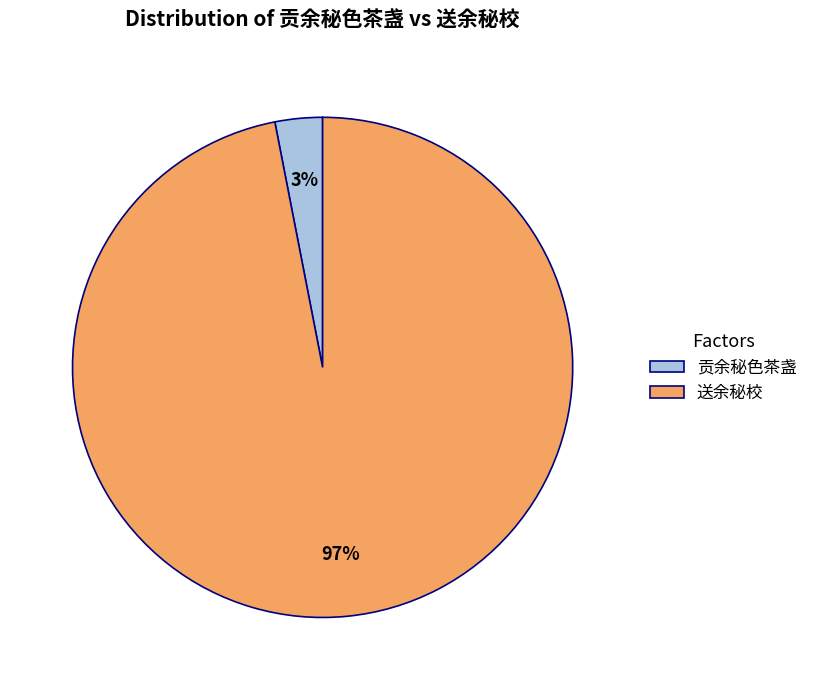

How many slices are in this pie chart?

2